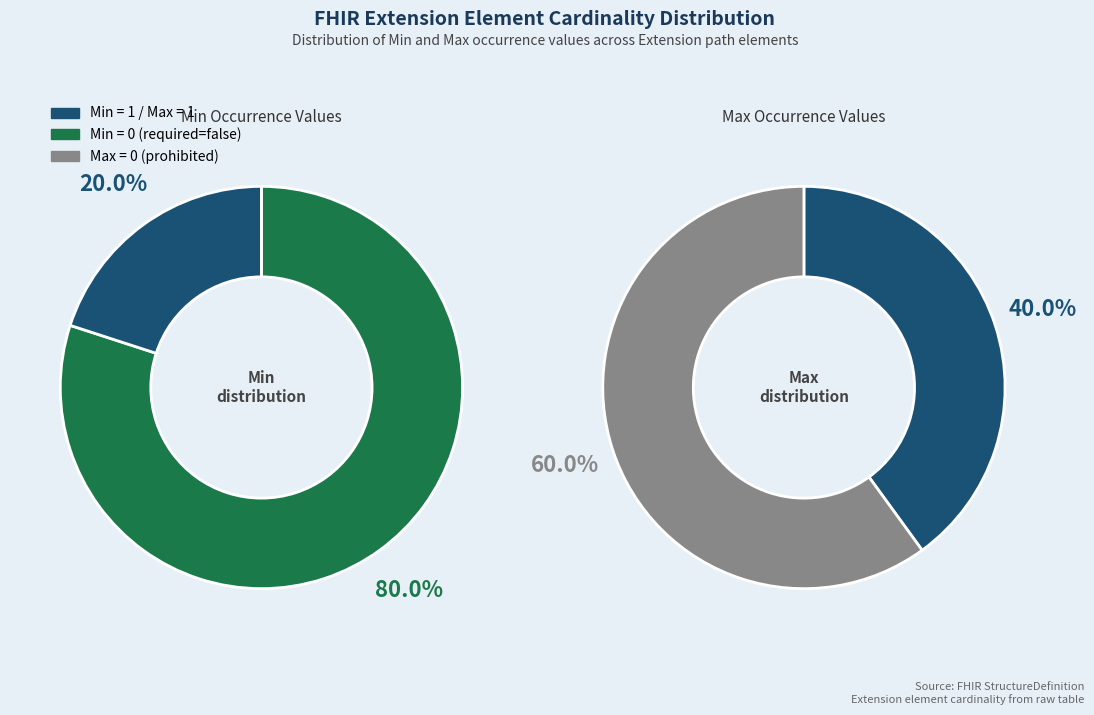

Does Extension.url represent more than half of the total?

Yes